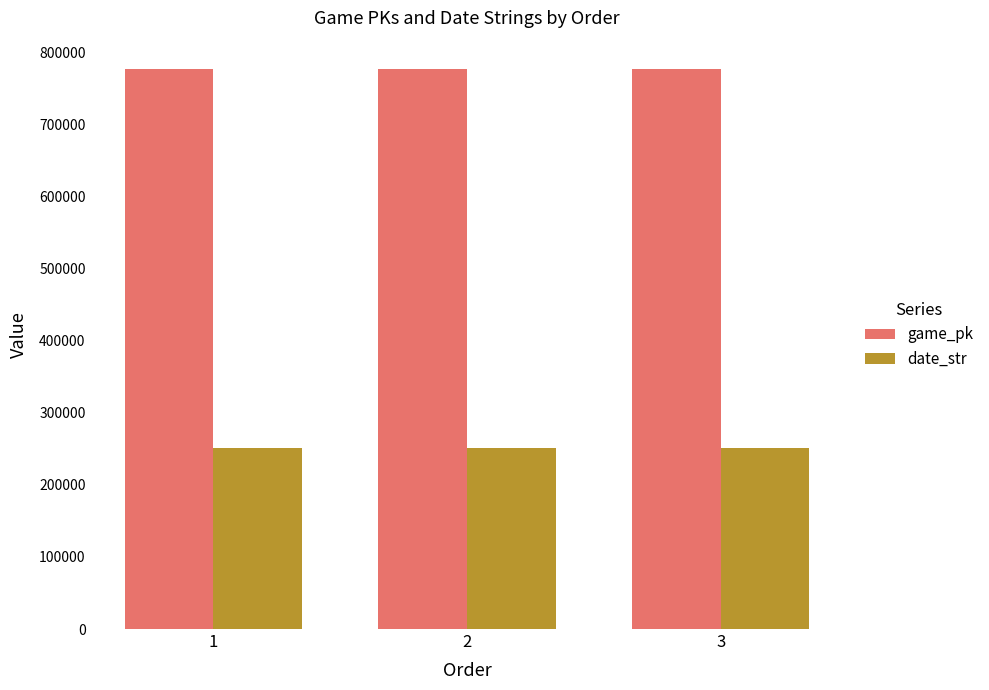

True or false: date_str has a value of 359242 at 2.

False